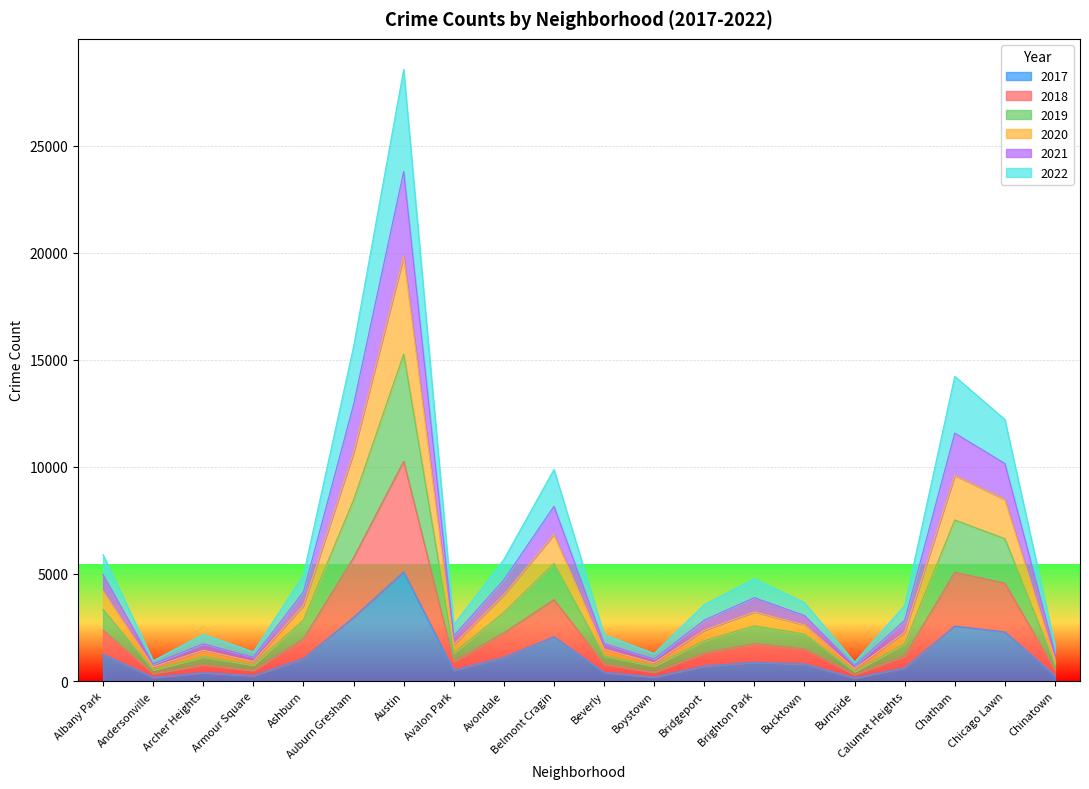

Which series changed the most between Andersonville and Avalon Park?

2021